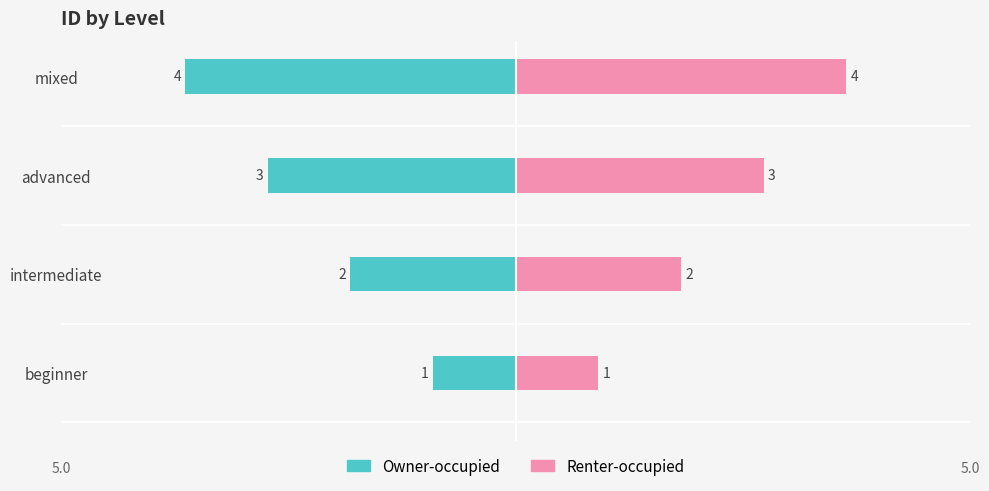

Is it true that Owner-occupied equals -5 at mixed?

False